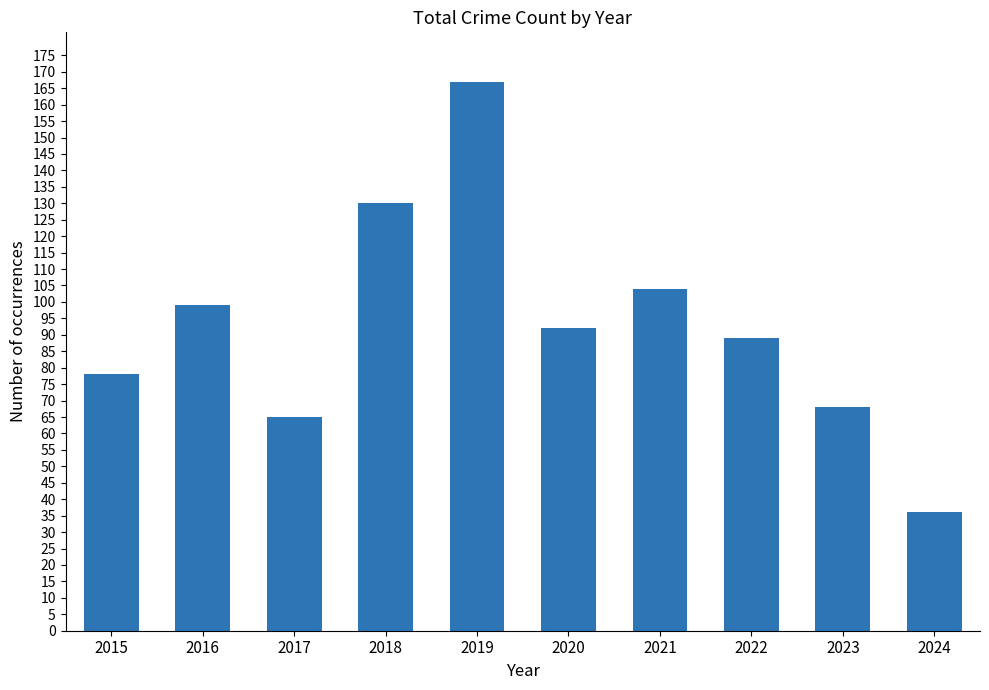

How many data points are less than 92?

5